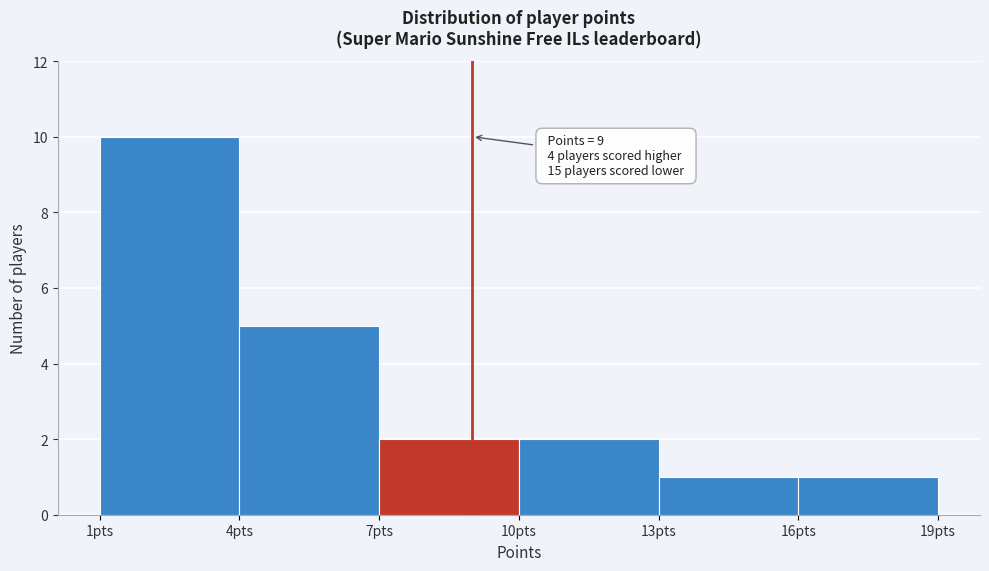

Which range on the x-axis has the tallest bar?

1 to 4